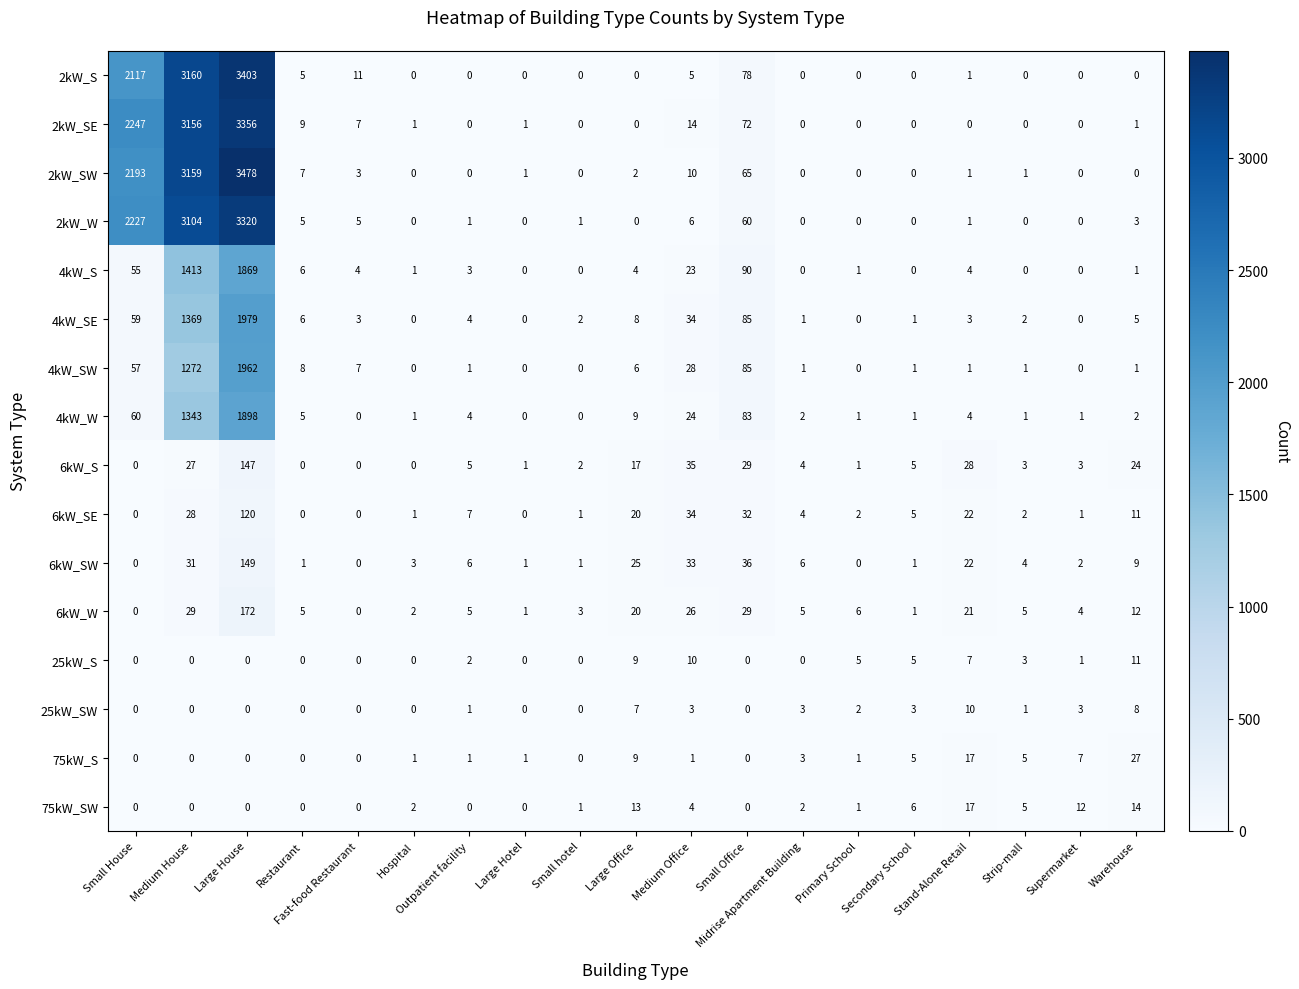

Rank the series by their maximum value, from highest to lowest.

2kW_SW, 2kW_S, 2kW_SE, 2kW_W, 4kW_SE, 4kW_SW, 4kW_W, 4kW_S, 6kW_W, 6kW_SW, 6kW_S, 6kW_SE, 75kW_S, 75kW_SW, 25kW_S, 25kW_SW